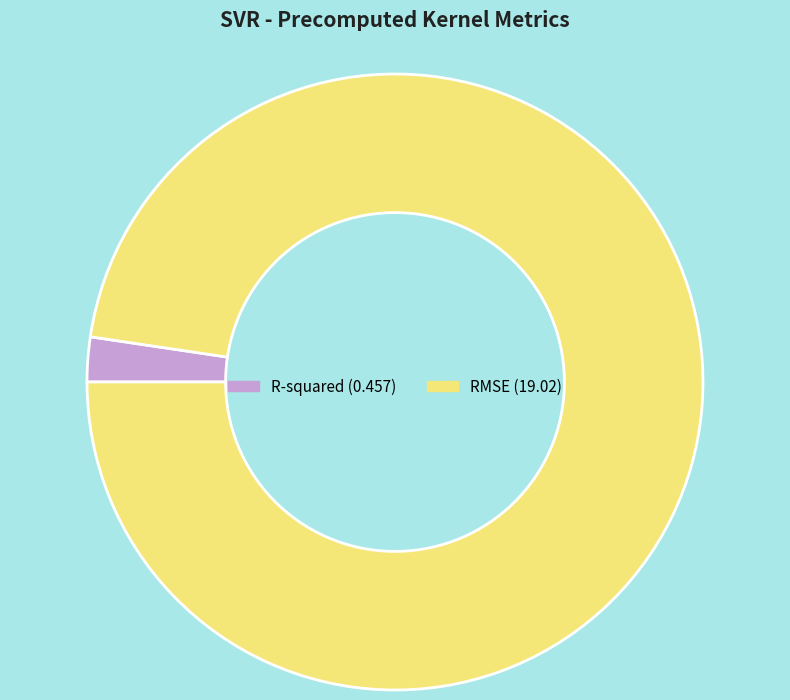

How many segments does this pie chart have?

2